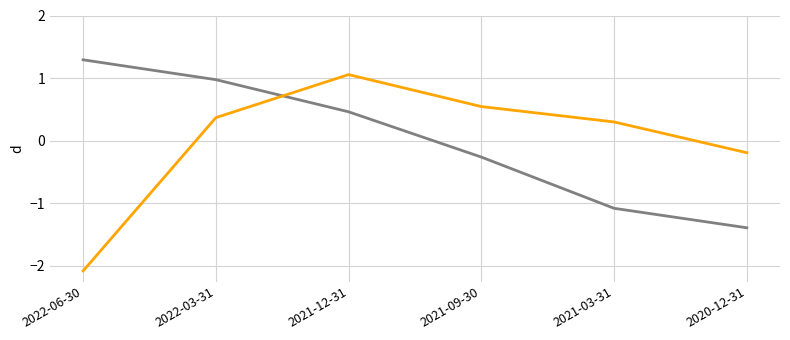

Which category has the highest value across all series?

2022-06-30